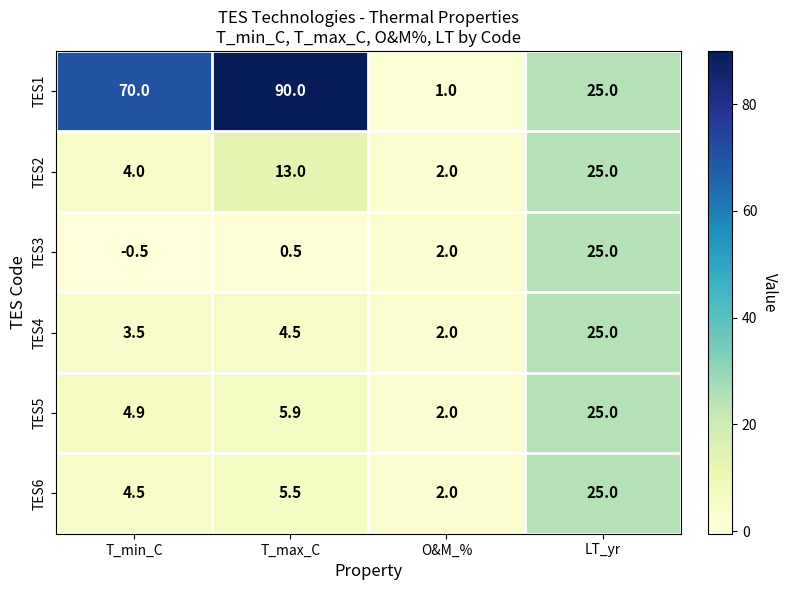

Where is TES5 nearest to the value 13?

T_max_C